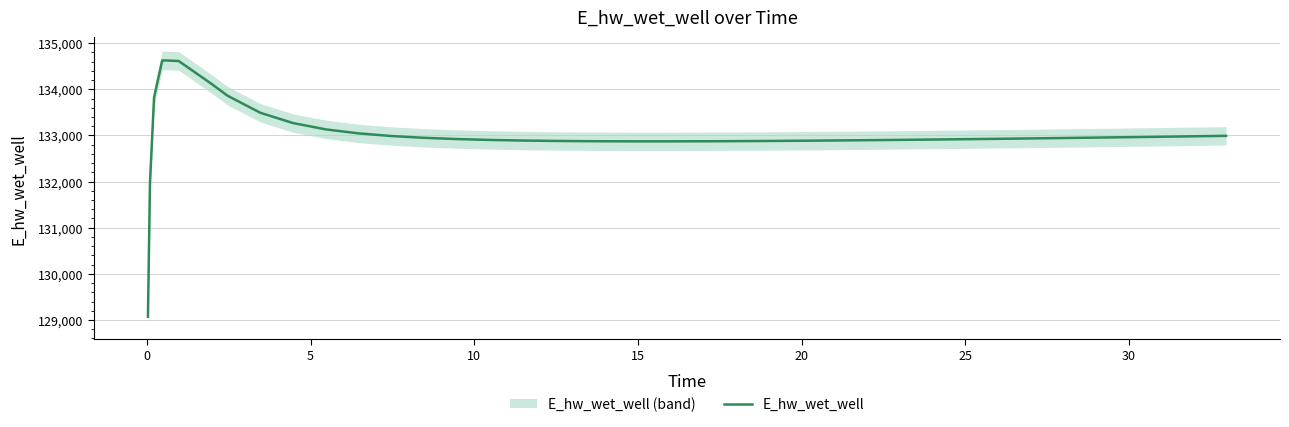

How many data points are less than 132931?

20